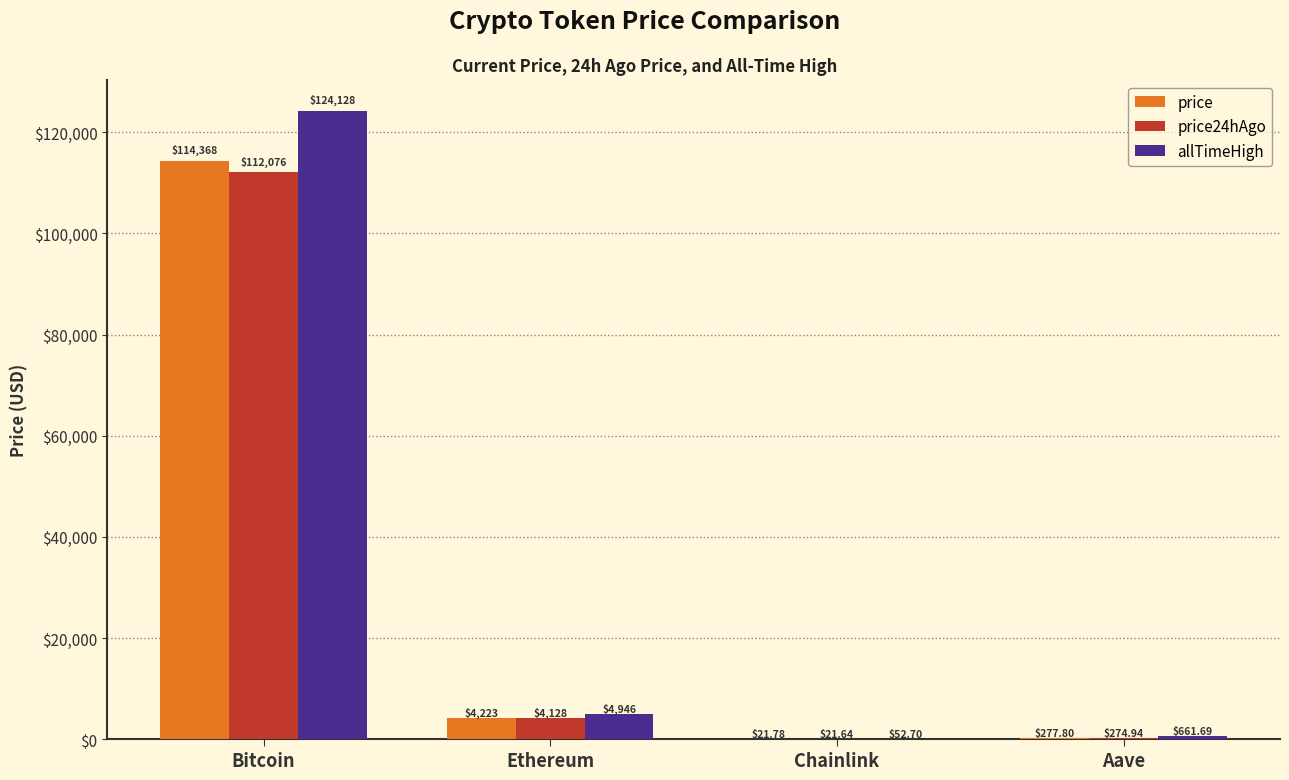

Which series has the largest total across all categories?

allTimeHigh